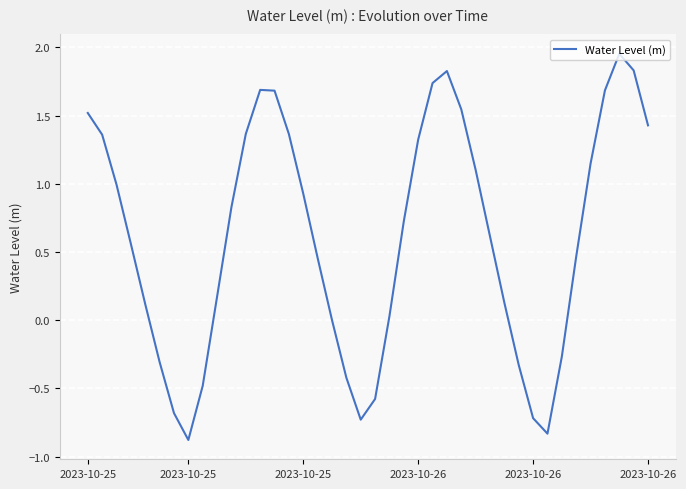

What is the smallest value displayed?

-0.9